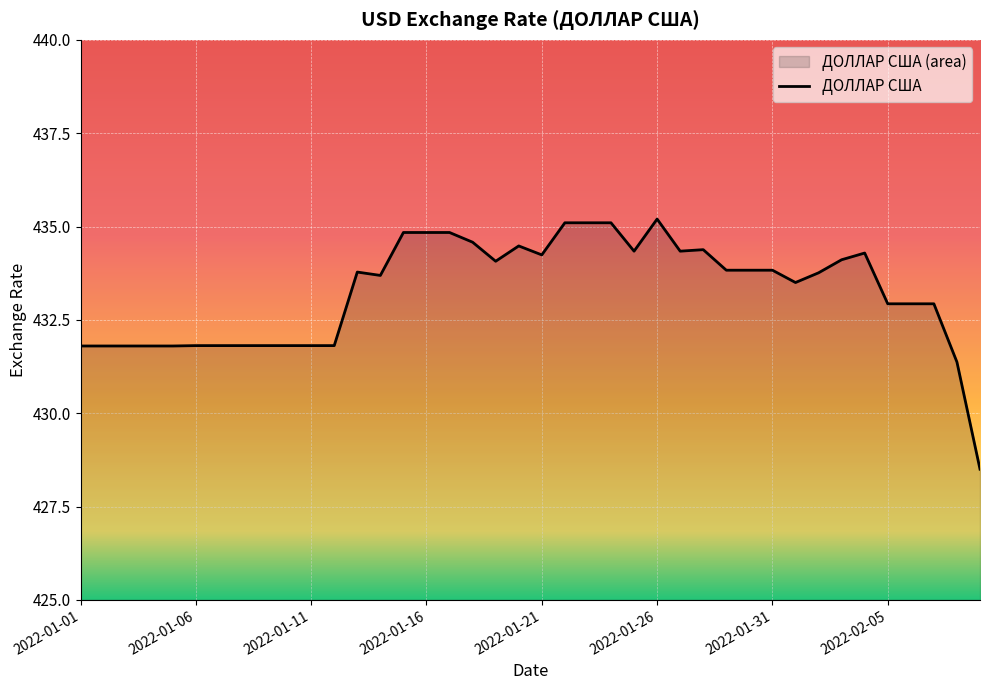

Reading left to right, list all the values displayed in this chart.

2022-01-01=431.8	2022-01-02=431.8	2022-01-03=431.8	2022-01-04=431.8	2022-01-05=431.8	2022-01-06=431.8	2022-01-07=431.8	2022-01-08=431.8	2022-01-09=431.8	2022-01-10=431.8	2022-01-11=431.8	2022-01-12=431.8	2022-01-13=433.8	2022-01-14=433.7	2022-01-15=434.8	2022-01-16=434.8	2022-01-17=434.8	2022-01-18=434.6	2022-01-19=434.1	2022-01-20=434.5	2022-01-21=434.2	2022-01-22=435.1	2022-01-23=435.1	2022-01-24=435.1	2022-01-25=434.3	2022-01-26=435.2	2022-01-27=434.3	2022-01-28=434.4	2022-01-29=433.8	2022-01-30=433.8	2022-01-31=433.8	2022-02-01=433.5	2022-02-02=433.8	2022-02-03=434.1	2022-02-04=434.3	2022-02-05=432.9	2022-02-06=432.9	2022-02-07=432.9	2022-02-08=431.4	2022-02-09=428.5